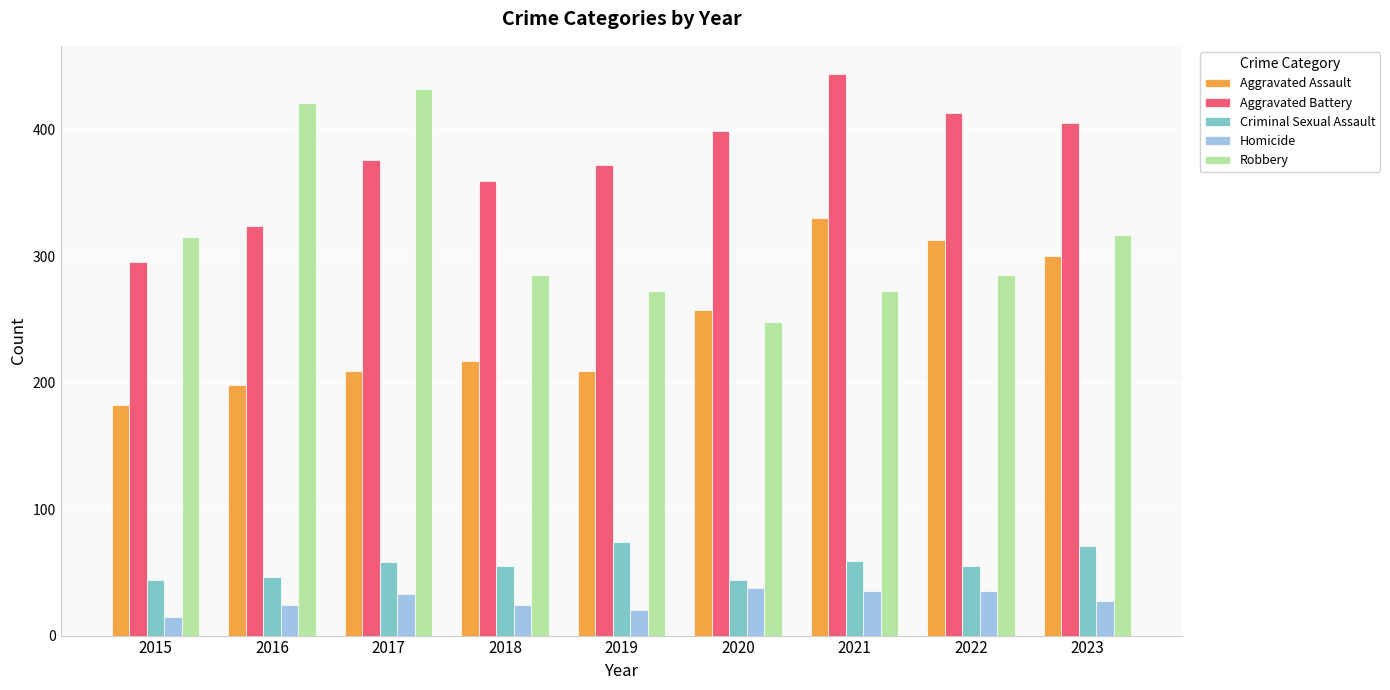

What is the maximum value for Robbery?

432